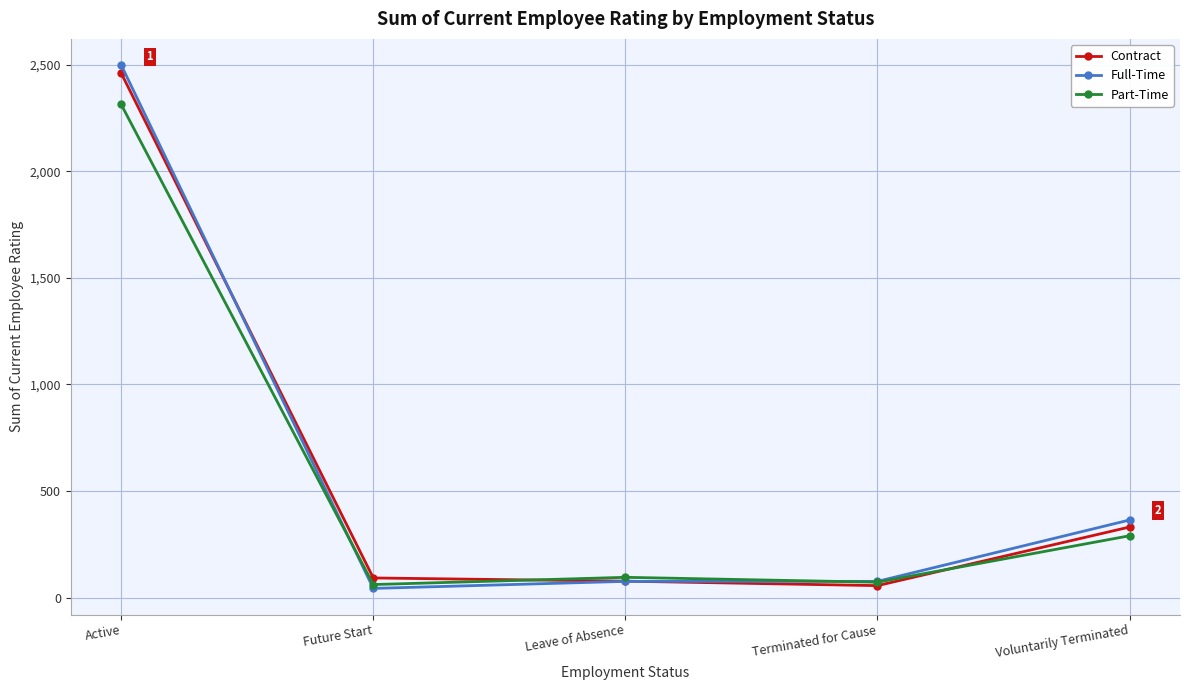

What is the greatest value displayed?

2499